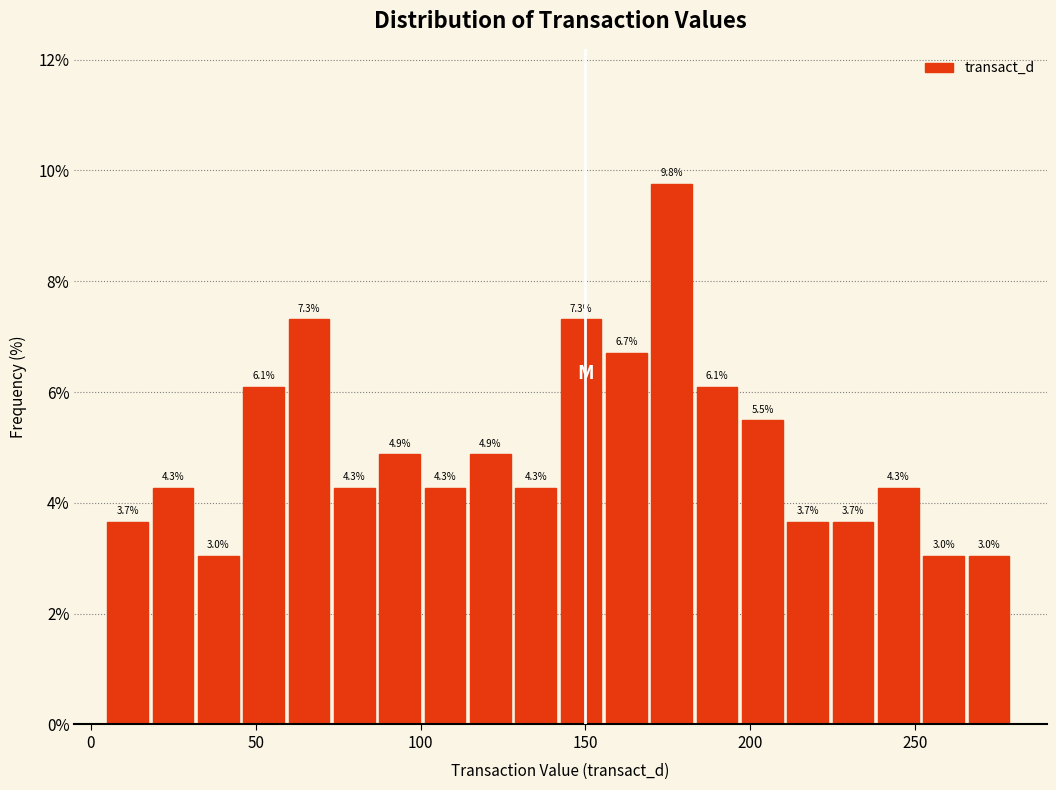

Read against the x-axis, roughly where is the centre of the tallest bar?

175